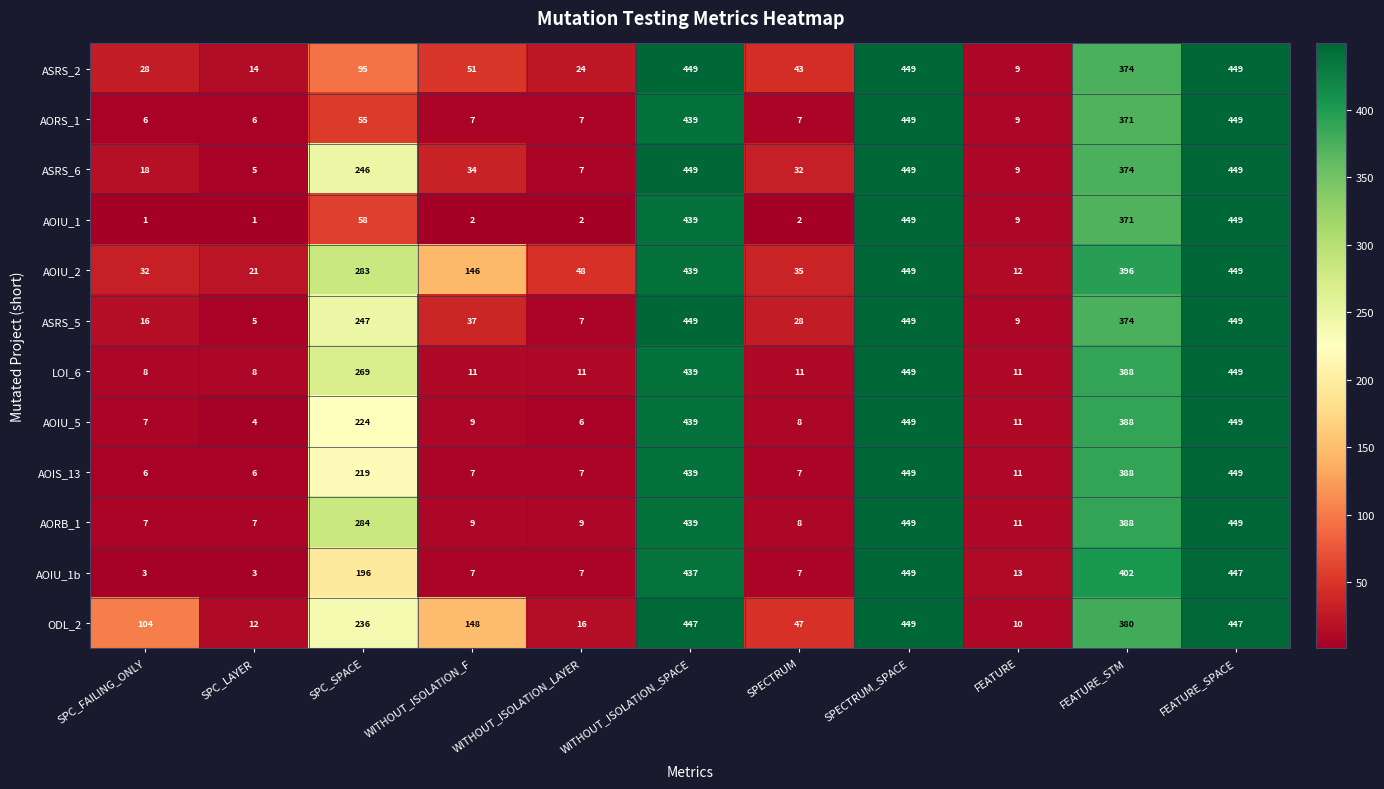

What is the average value of the LOI_6 series?

187